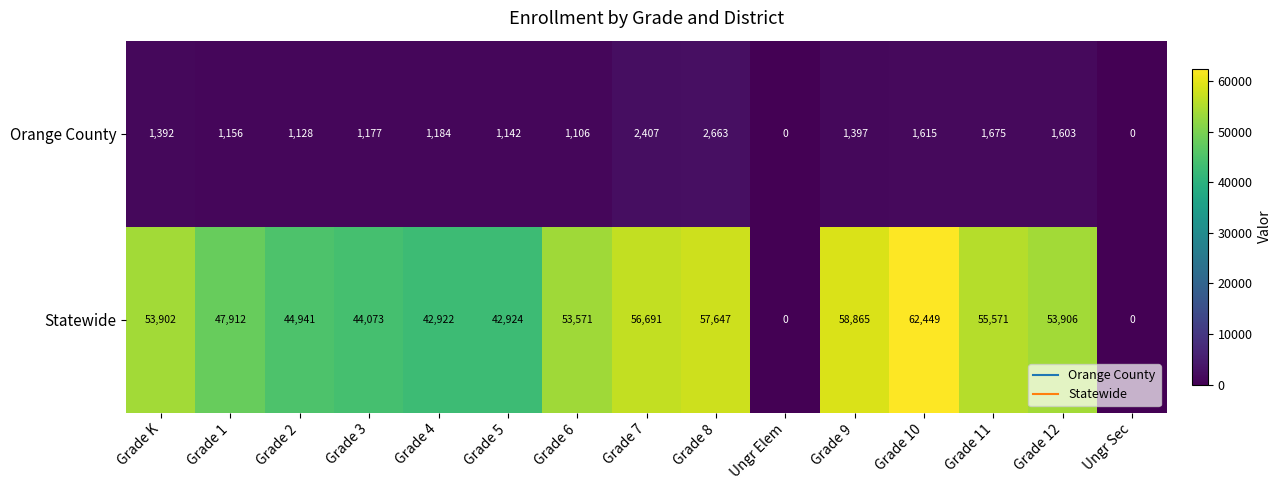

At how many categories does at least one series exceed 54250?

5